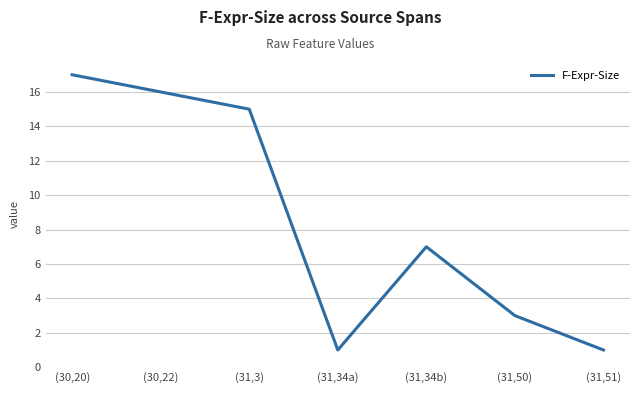

What value does the data have at (30,20)?

17